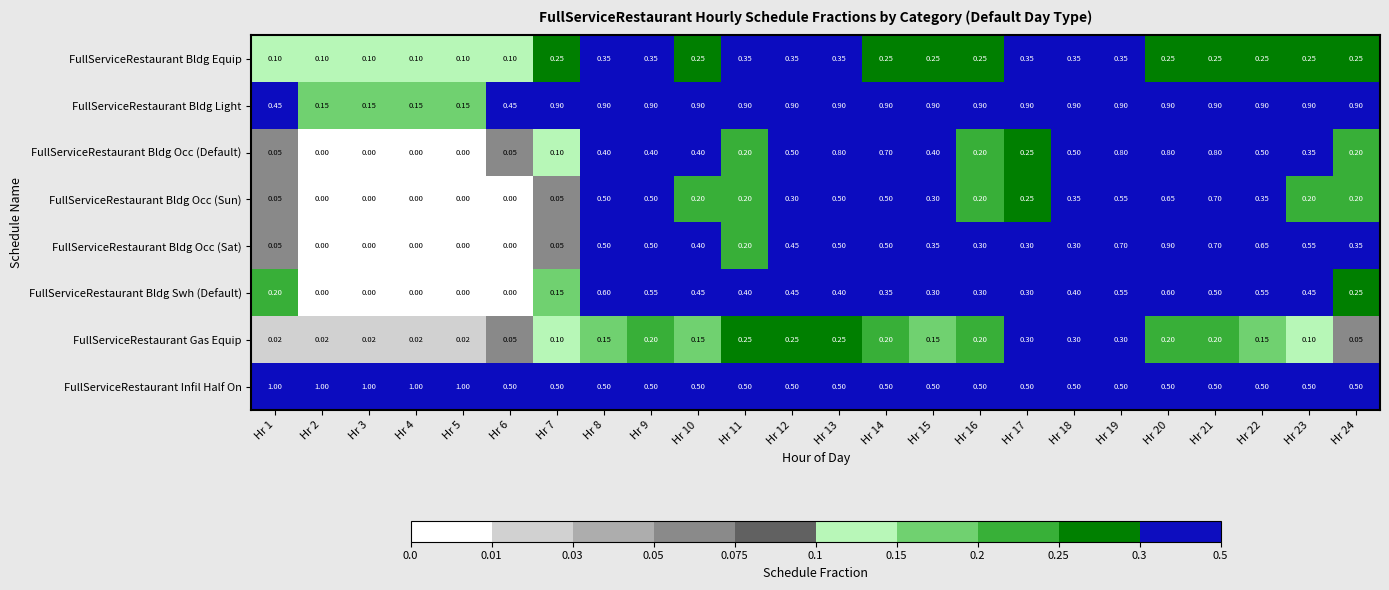

Count the number of categories in the chart.

24